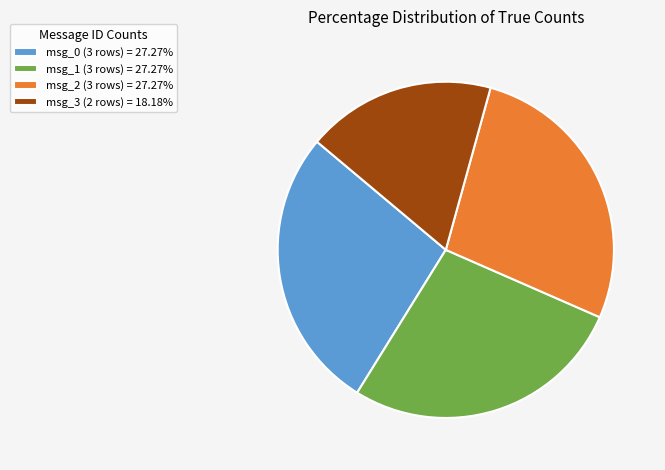

Does msg_3 (2 rows) = 18.18% account for over 50% of the chart?

No